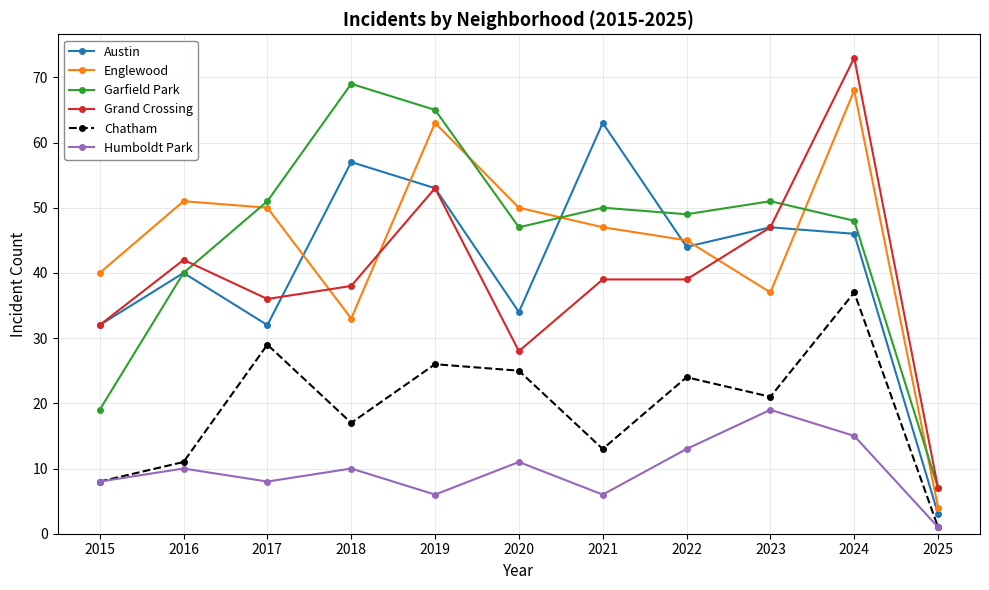

What is the difference between the Humboldt Park values at 2020 and 2025?

10